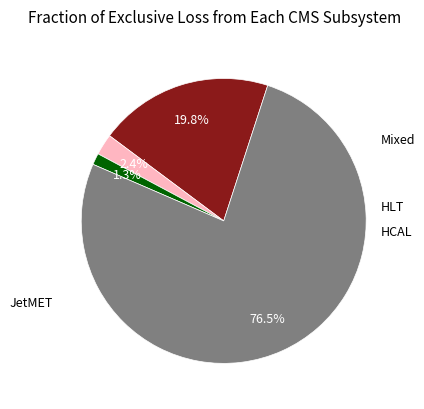

Does any single category account for the majority?

Yes